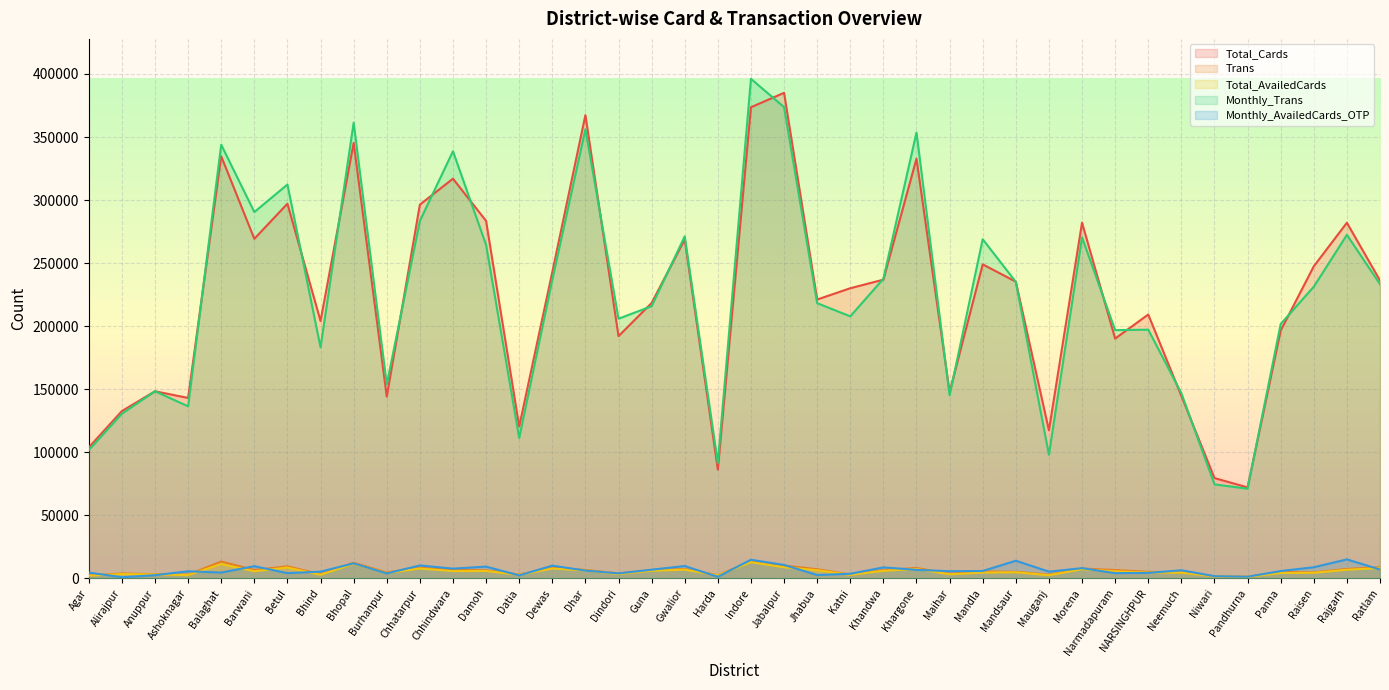

At which category does Total_Cards reach its first local valley?

Ashoknagar